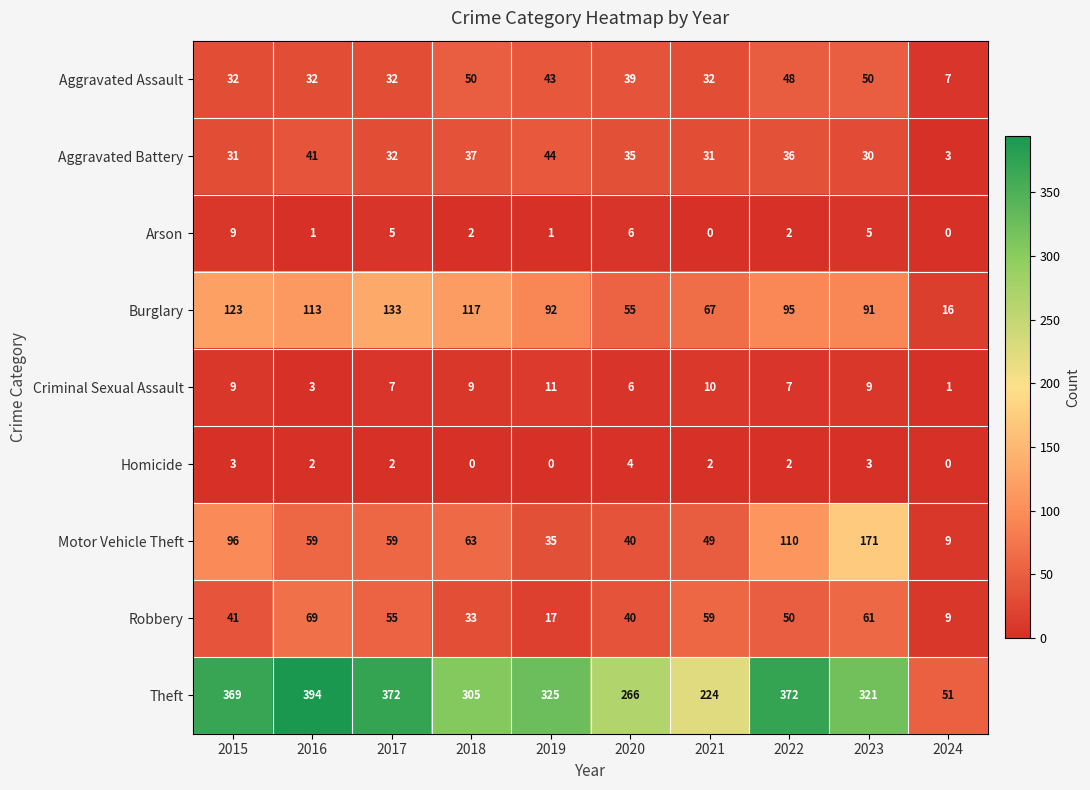

Count the Criminal Sexual Assault values in the range 6 to 9.

6